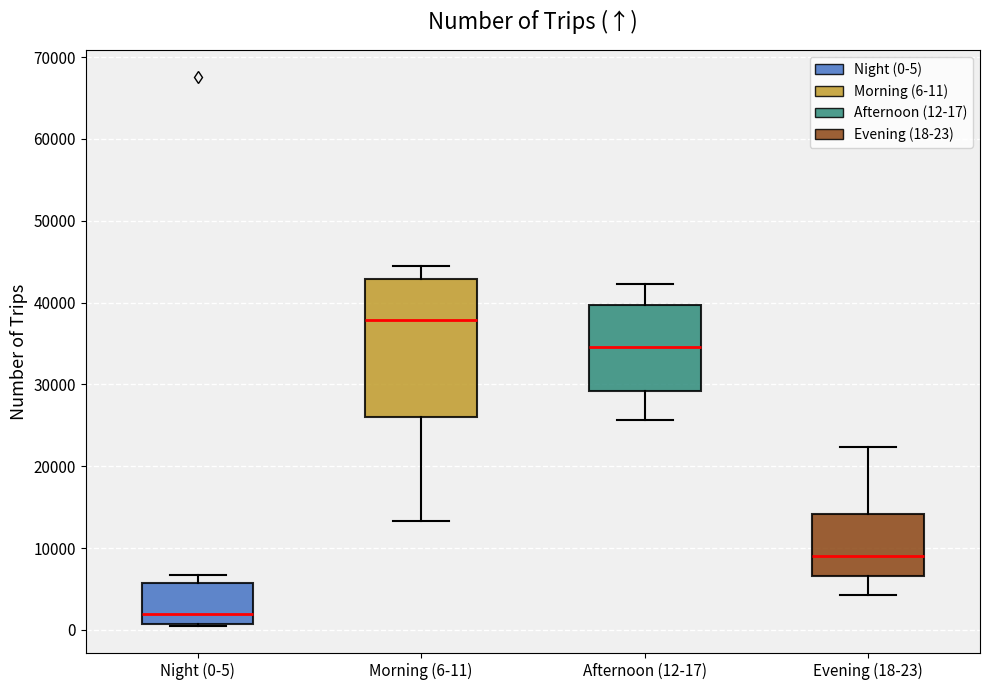

Reading left to right, transcribe this box plot: for each box, give where its median line is, the range the box spans, and where its two whiskers end, as read against the y-axis. The values are not printed on the chart, so give them approximately, as read against the axis.

Night (0-5): median 2000, box 1000 to 6000, whiskers 1000 to 7000
Morning (6-11): median 38000, box 26000 to 43000, whiskers 13000 to 44000
Afternoon (12-17): median 35000, box 29000 to 40000, whiskers 26000 to 42000
Evening (18-23): median 9000, box 7000 to 14000, whiskers 4000 to 22000